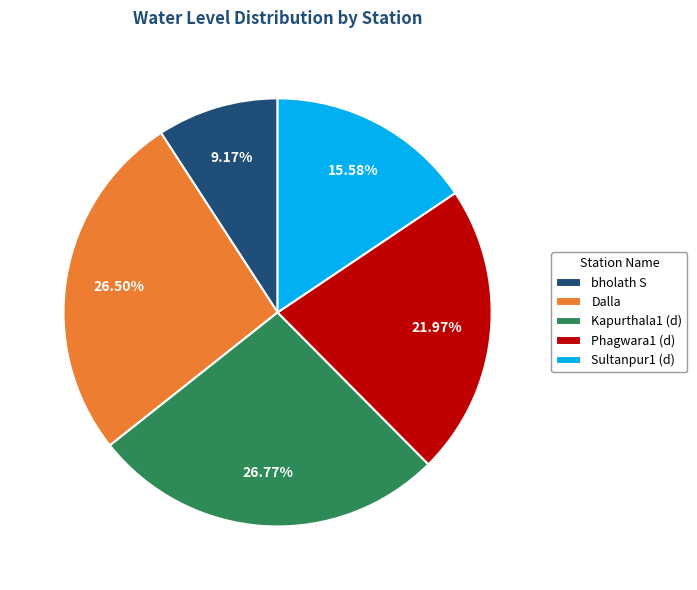

To the nearest percent, what is the difference between the largest and smallest slice percentages?

18%